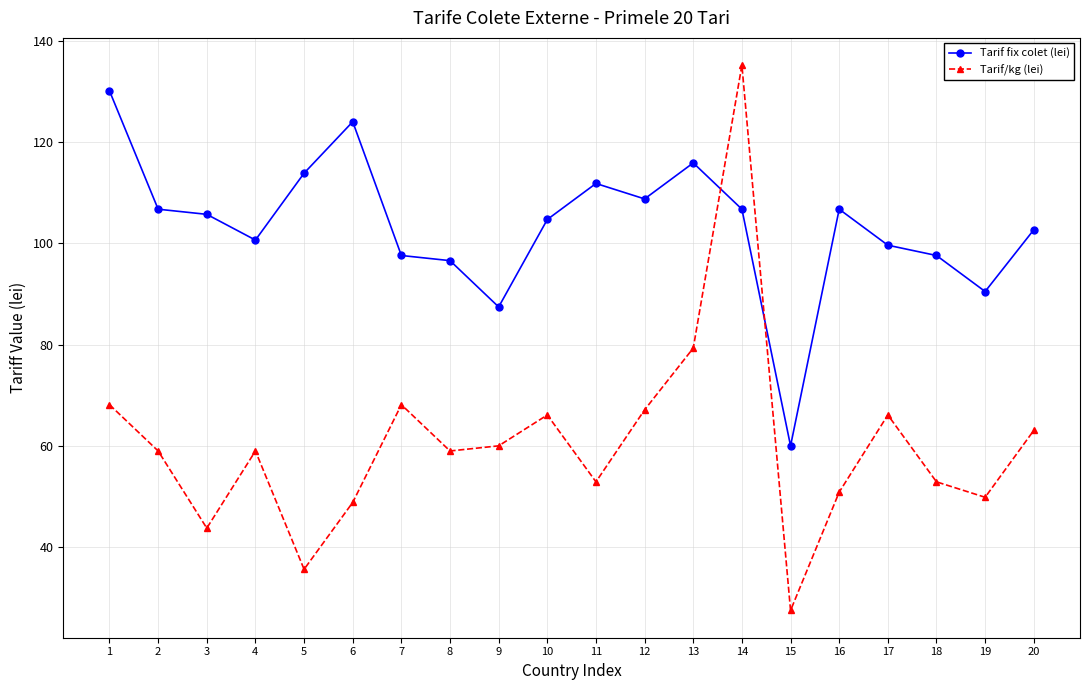

Rank the series by their average value, from highest to lowest.

Tarif fix colet (lei), Tarif/kg (lei)